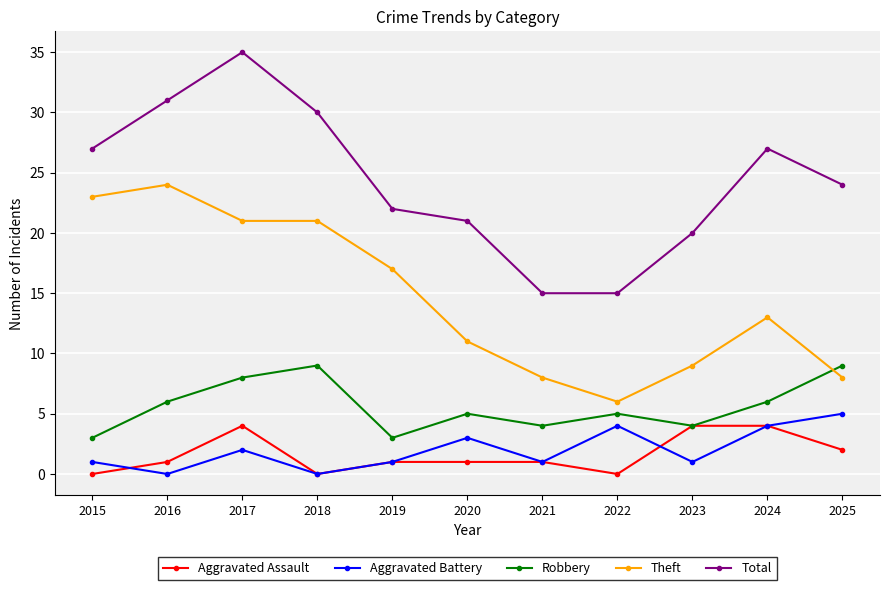

Is the value of Theft at 2024 greater than the value of Aggravated Battery at 2020?

Yes